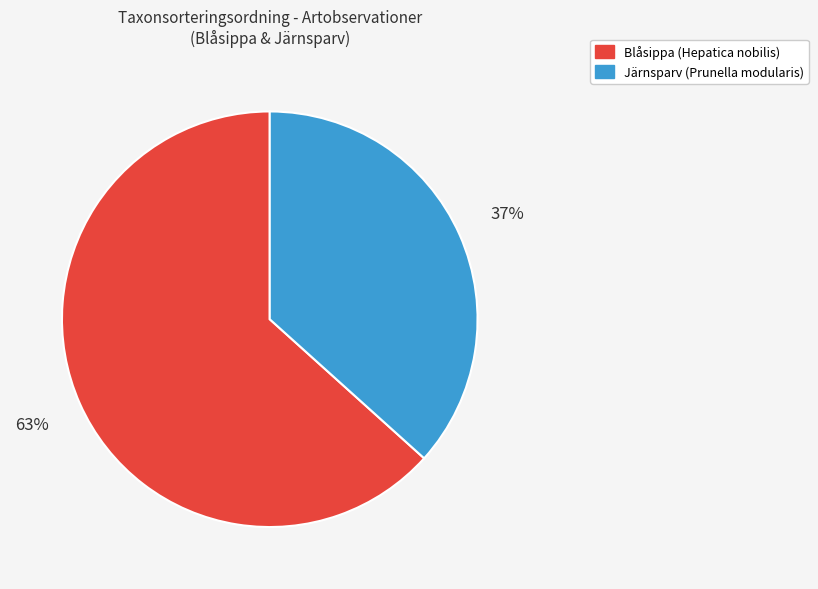

To the nearest percent, what portion does Järnsparv (Prunella modularis) represent?

37%